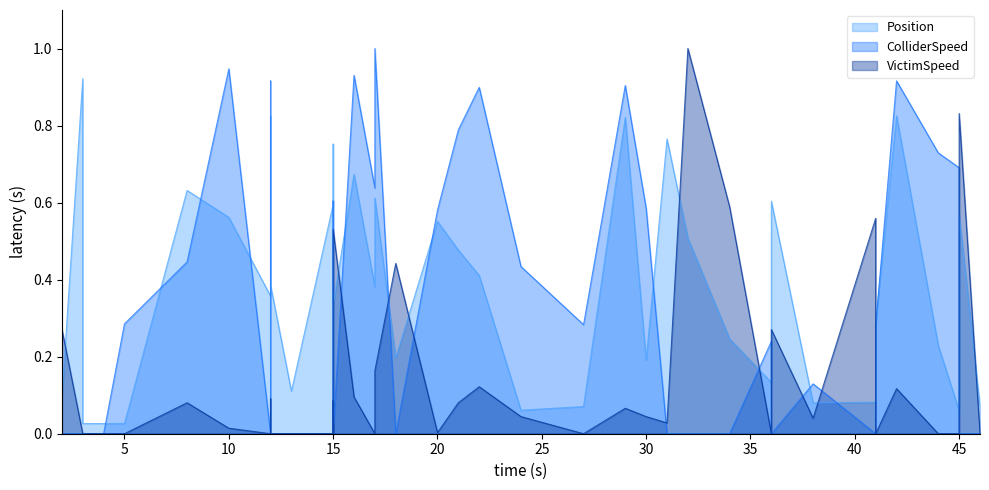

What is the sum of all ColliderSpeed values?

13.2